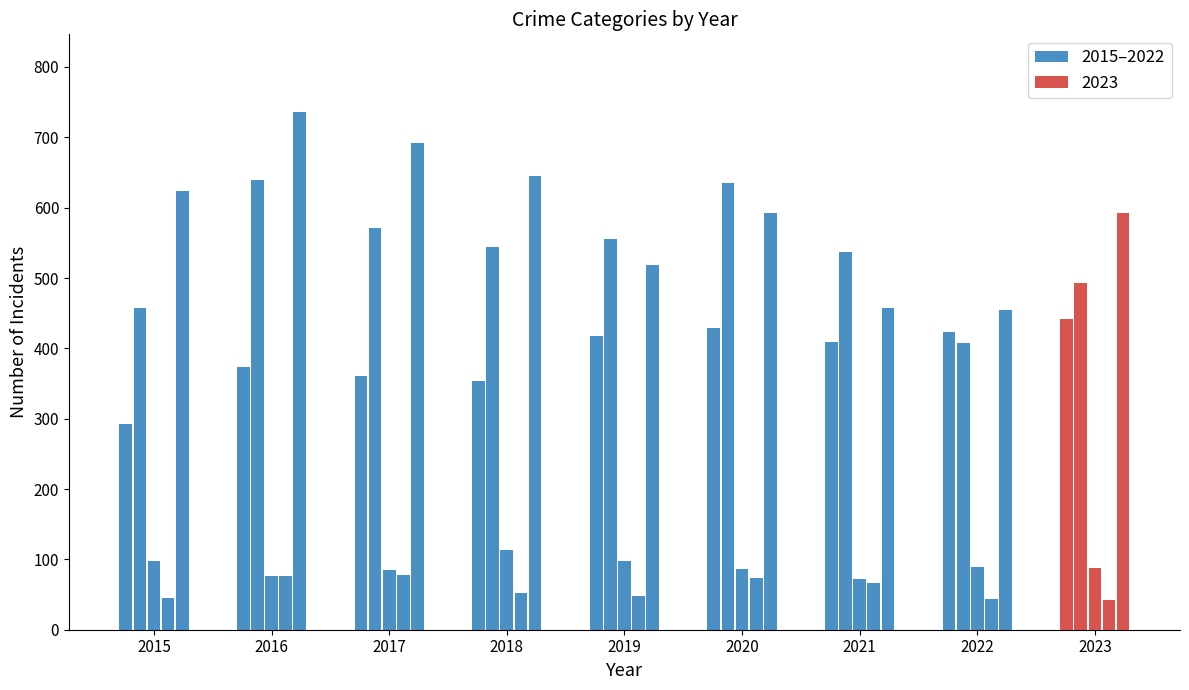

Does the chart contain stacked bars?

No